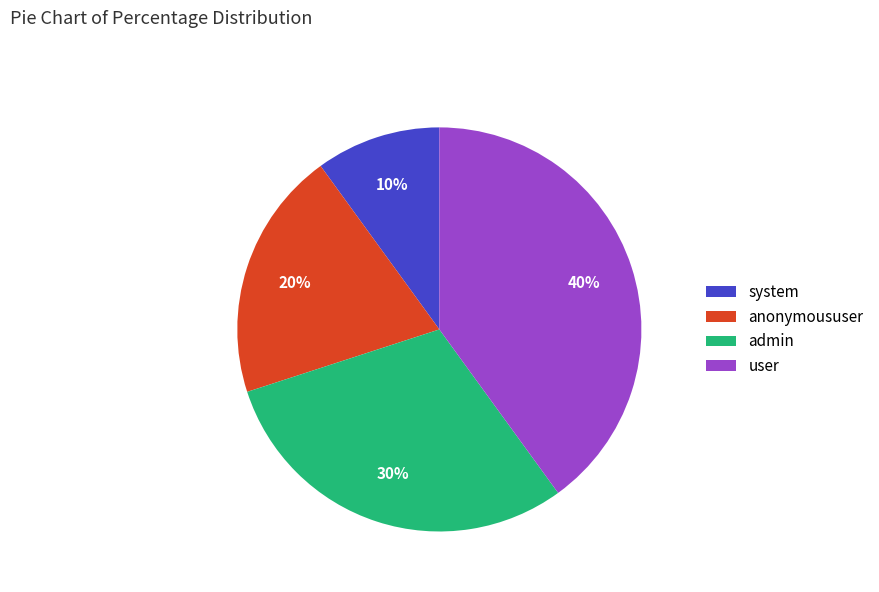

Which category has the smallest portion of the pie?

system